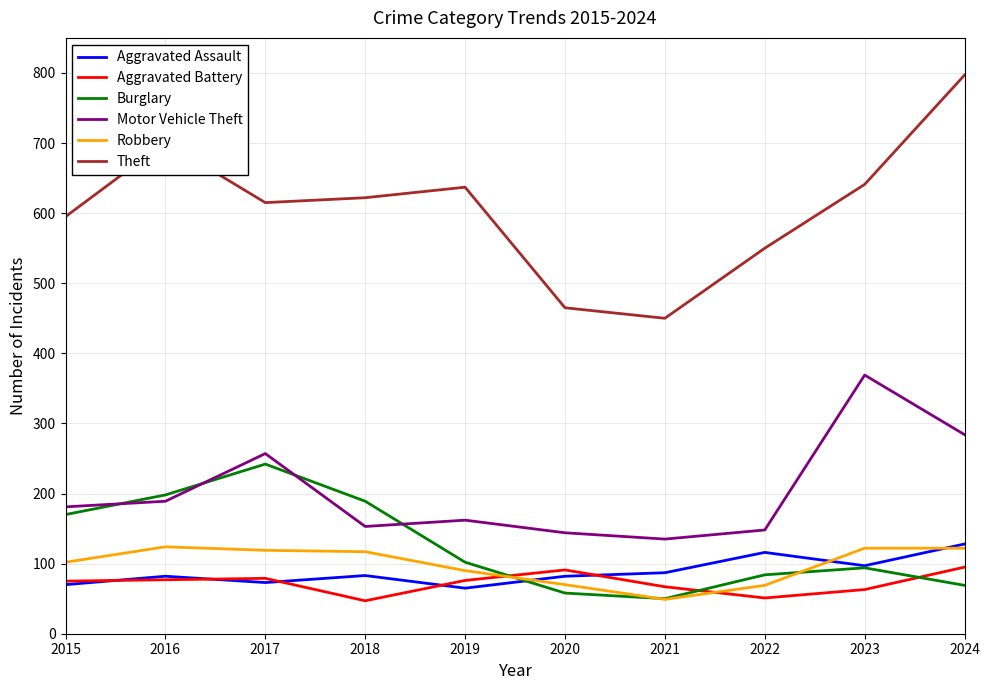

True or false: Burglary has a value of 242 at 2017.

True